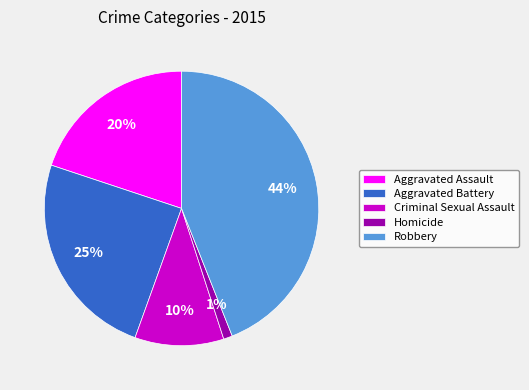

Which slice is the smallest?

Homicide